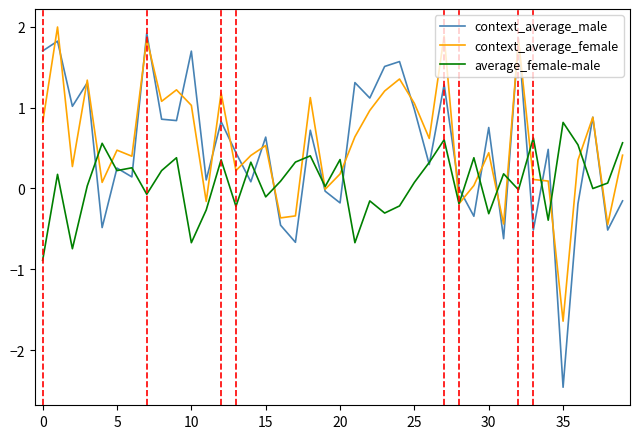

What is the difference between the maximum and minimum values in the average_female-male series?

1.7